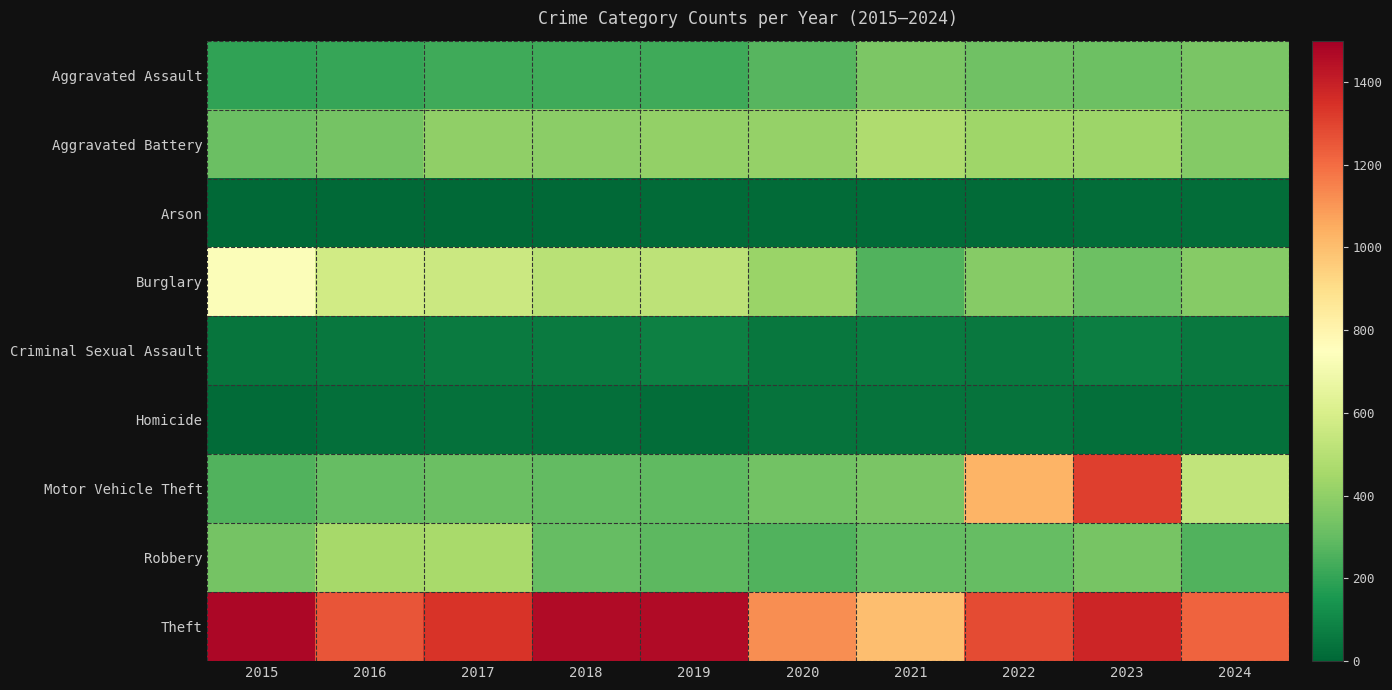

Reading left to right, extract all data points from this chart.

Aggravated Assault: 2015=194	2016=206	2017=225	2018=225	2019=223	2020=273	2021=352	2022=327	2023=320	2024=351
Aggravated Battery: 2015=316	2016=336	2017=400	2018=389	2019=407	2020=416	2021=479	2022=439	2023=432	2024=371
Arson: 2015=9	2016=7	2017=10	2018=7	2019=12	2020=17	2021=12	2022=12	2023=19	2024=18
Burglary: 2015=738	2016=576	2017=562	2018=506	2019=517	2020=425	2021=261	2022=379	2023=317	2024=378
Criminal Sexual Assault: 2015=46	2016=50	2017=62	2018=60	2019=77	2020=48	2021=61	2022=55	2023=72	2024=54
Homicide: 2015=15	2016=26	2017=33	2018=25	2019=22	2020=41	2021=38	2022=36	2023=28	2024=31
Motor Vehicle Theft: 2015=263	2016=304	2017=312	2018=298	2019=290	2020=333	2021=348	2022=1031	2023=1311	2024=532
Robbery: 2015=337	2016=454	2017=460	2018=301	2019=287	2020=263	2021=300	2022=304	2023=341	2024=258
Theft: 2015=1474	2016=1259	2017=1339	2018=1461	2019=1459	2020=1120	2021=998	2022=1279	2023=1378	2024=1219